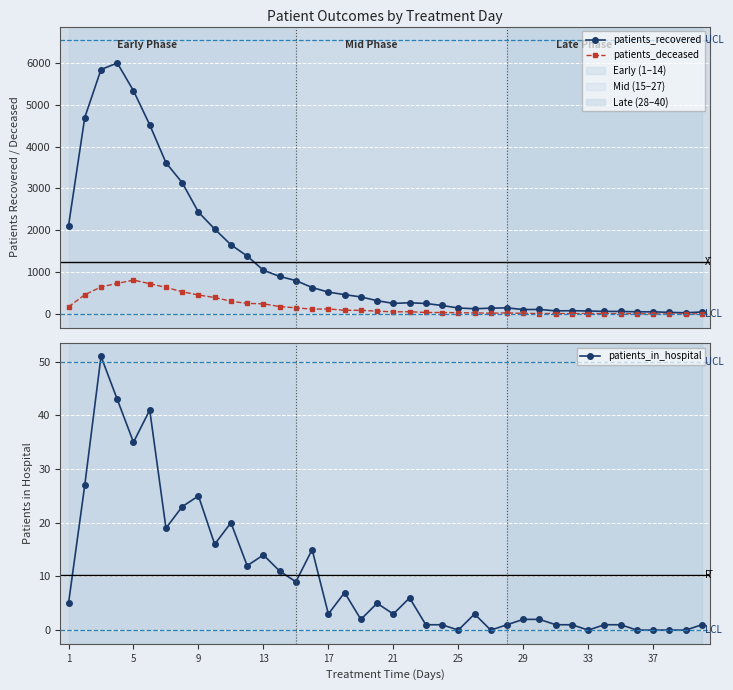

What is the value of the patients_deceased point at the 9th from the left?

458